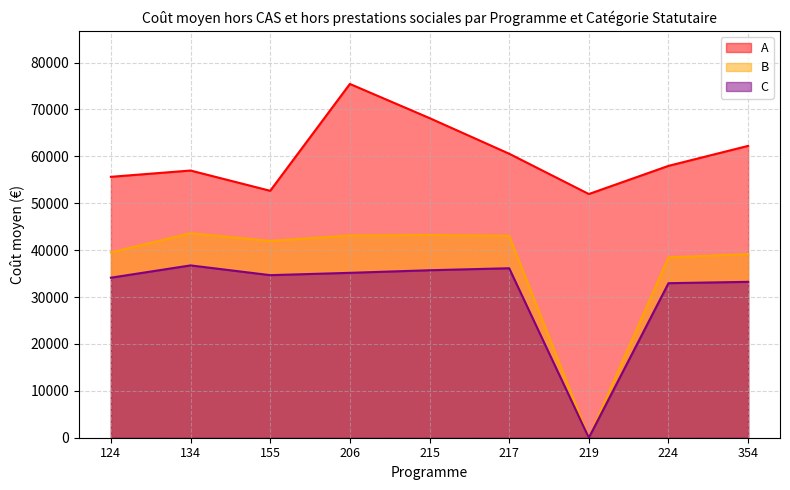

Which series has the largest range (max minus min)?

B